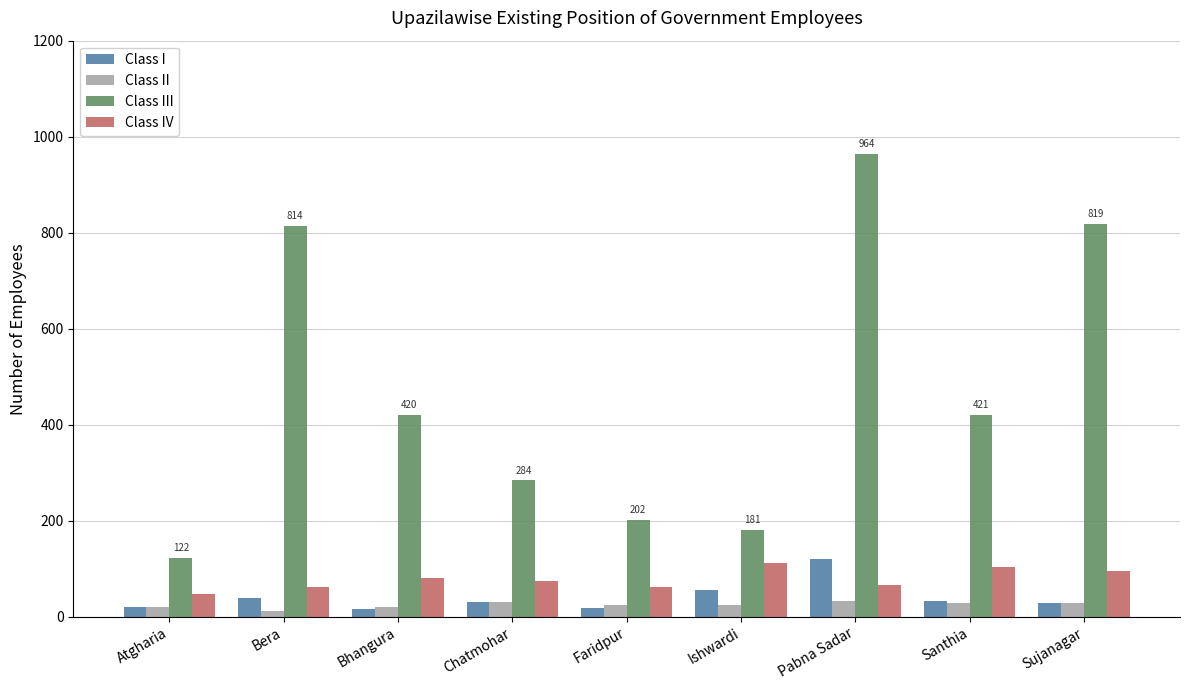

The Class IV series shows 113 at Ishwardi. True or false?

True